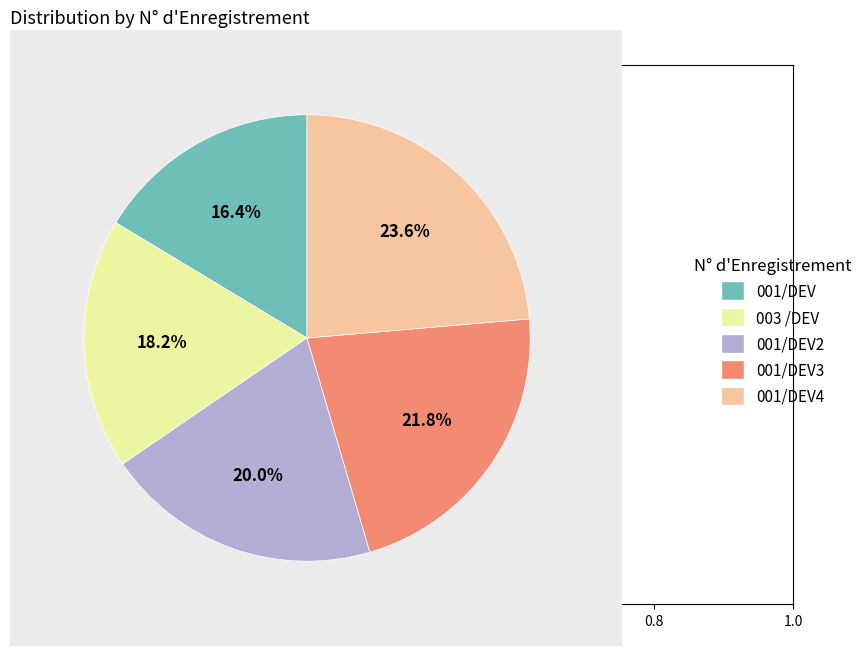

Which has a higher value, 001/DEV2 or 003 /DEV?

001/DEV2